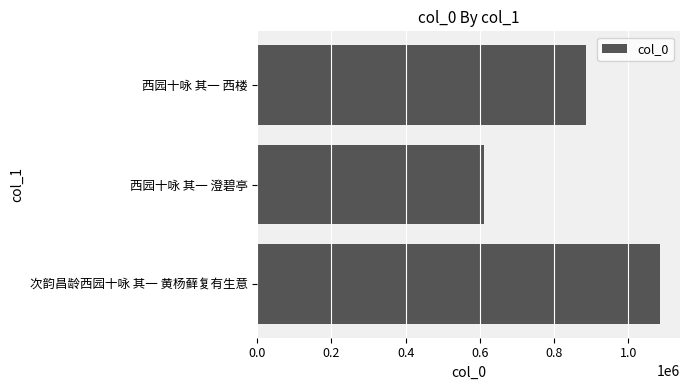

What is the sum of all values?

2583938